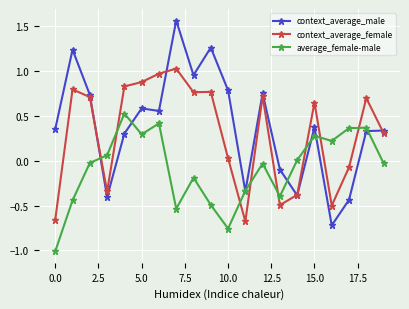

How many intersections are there between average_female-male and context_average_female?

8